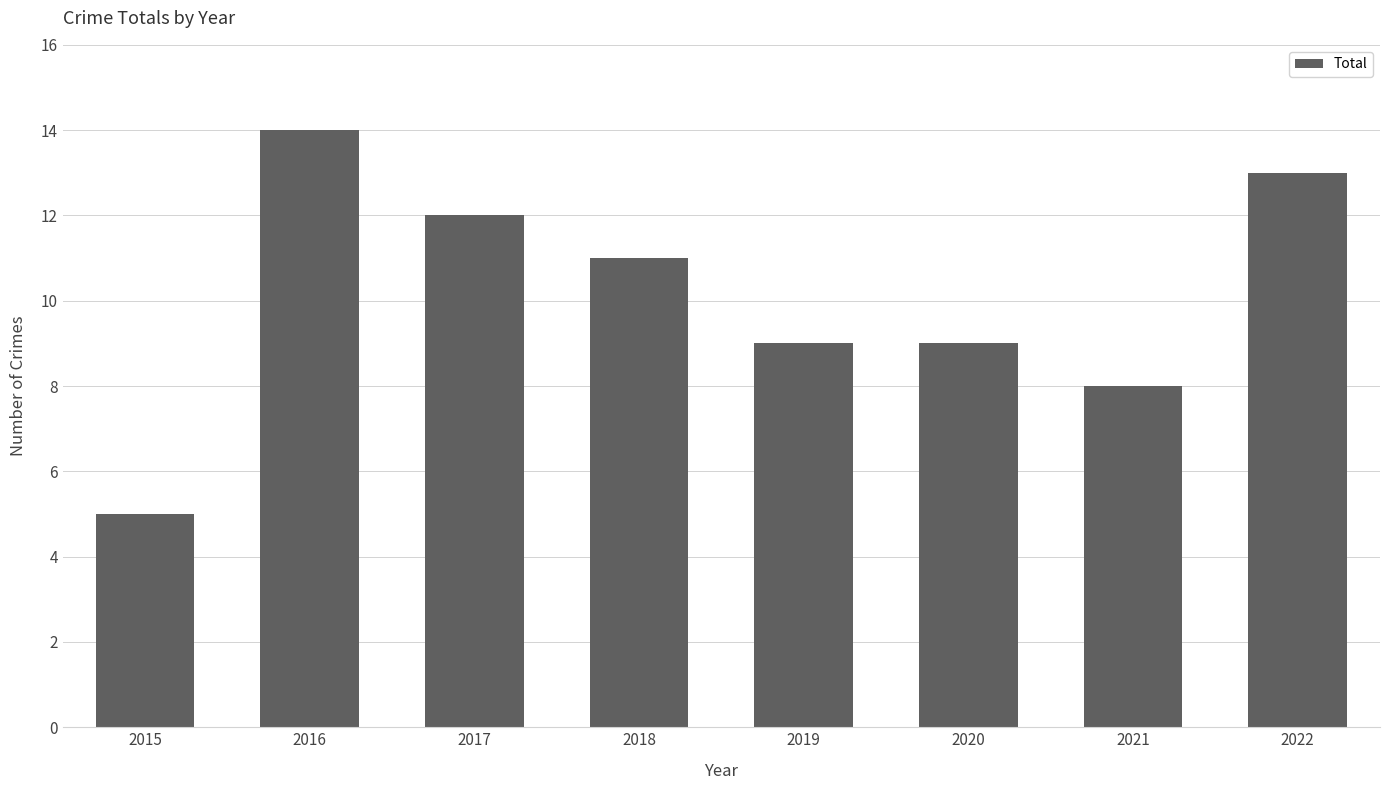

Reading left to right, list all the values displayed in this chart.

2015=5	2016=14	2017=12	2018=11	2019=9	2020=9	2021=8	2022=13